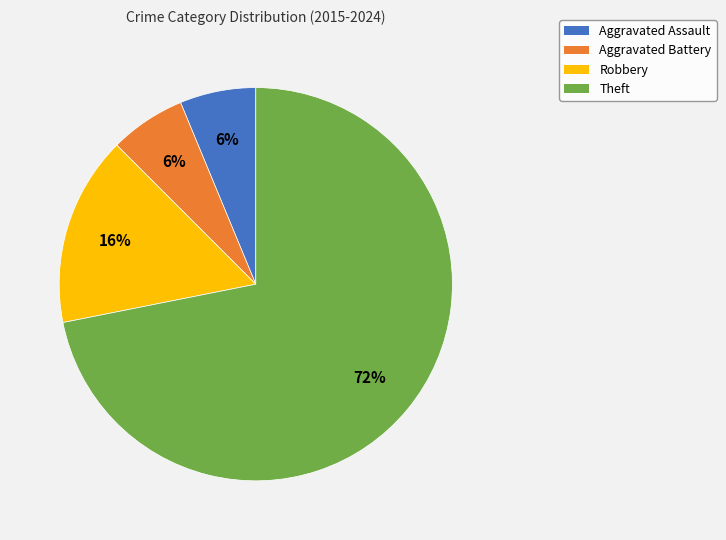

To the nearest percent, what is the average slice percentage?

25%